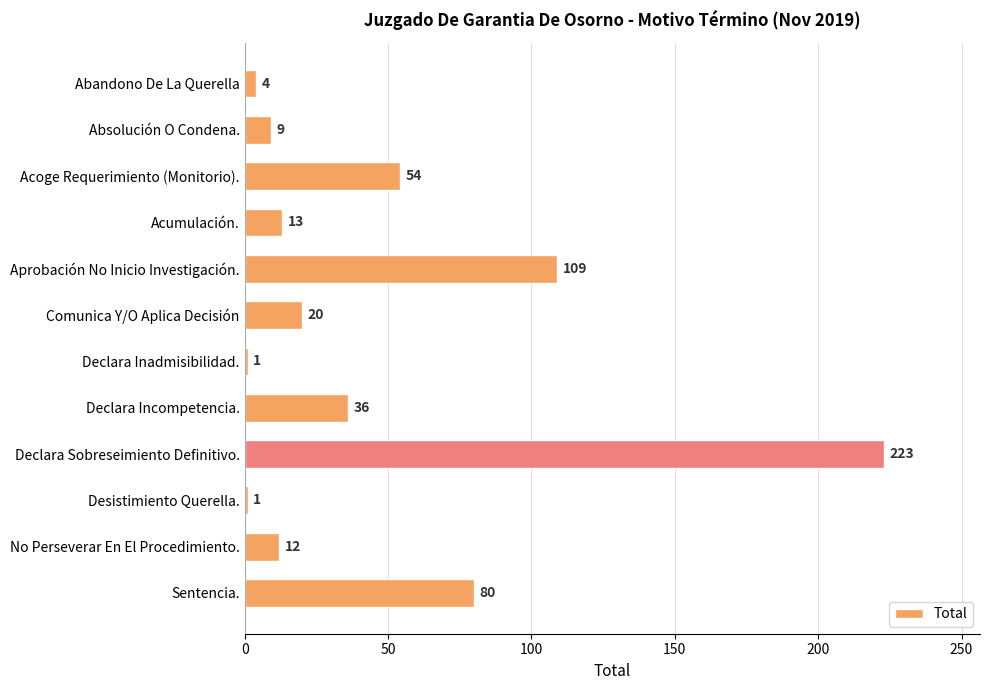

What is the sum of all values?

562